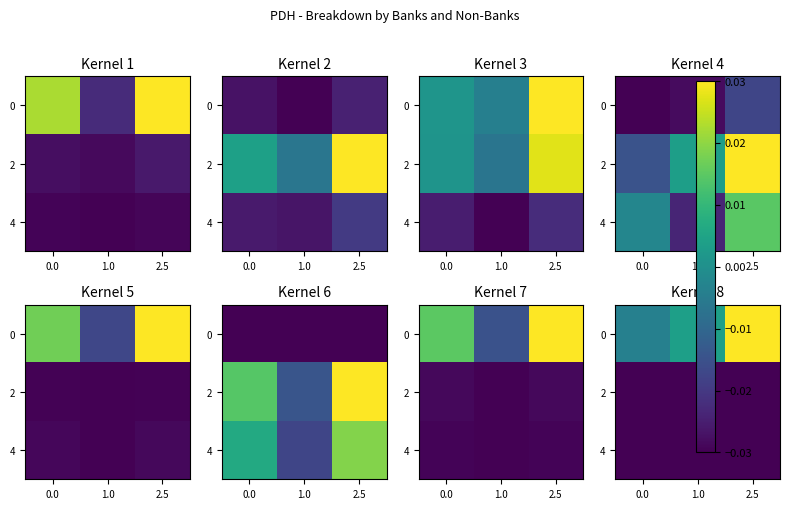

The 4 series shows -0.0 at 0.0. True or false?

True